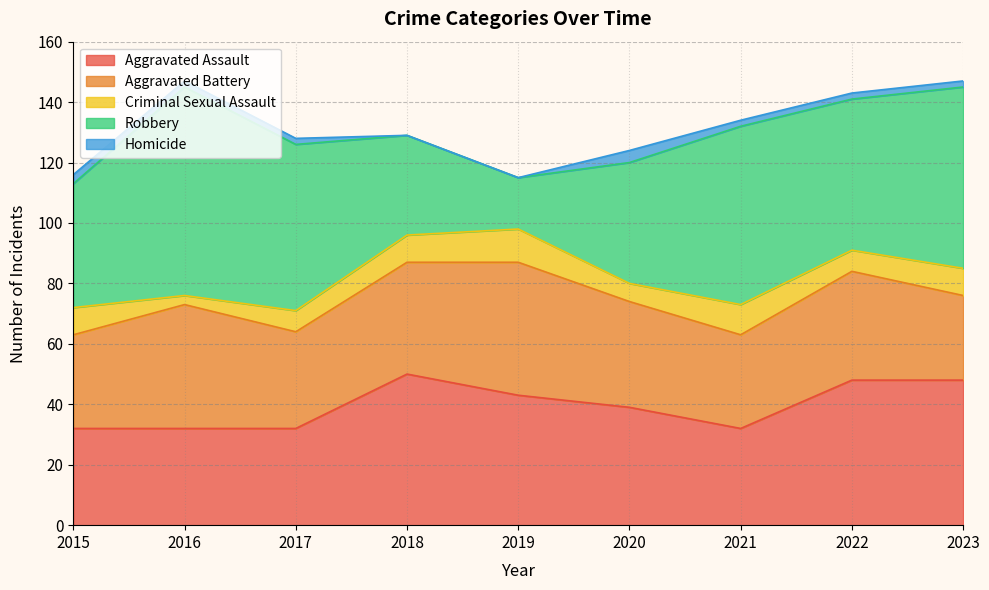

True or false: Aggravated Assault and Criminal Sexual Assault intersect in this chart.

False